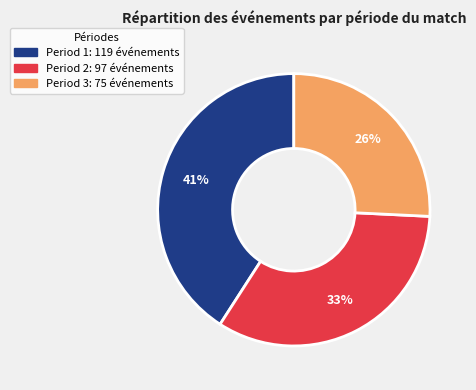

Rank the categories by value from highest to lowest.

Period 1, Period 2, Period 3